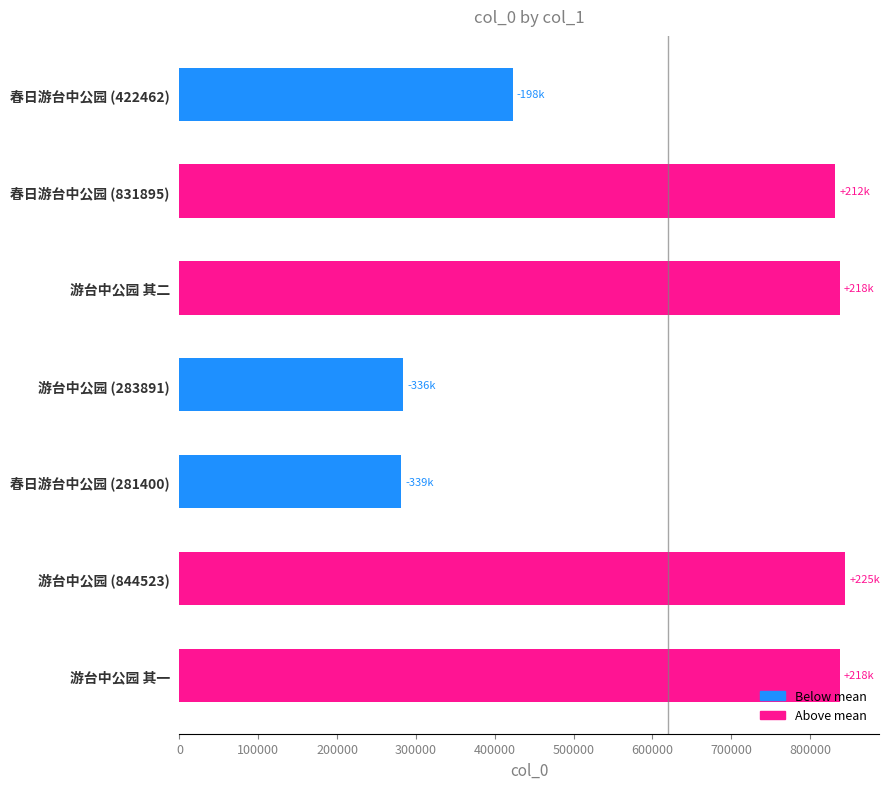

What is the difference between the second highest and second lowest values?

553927